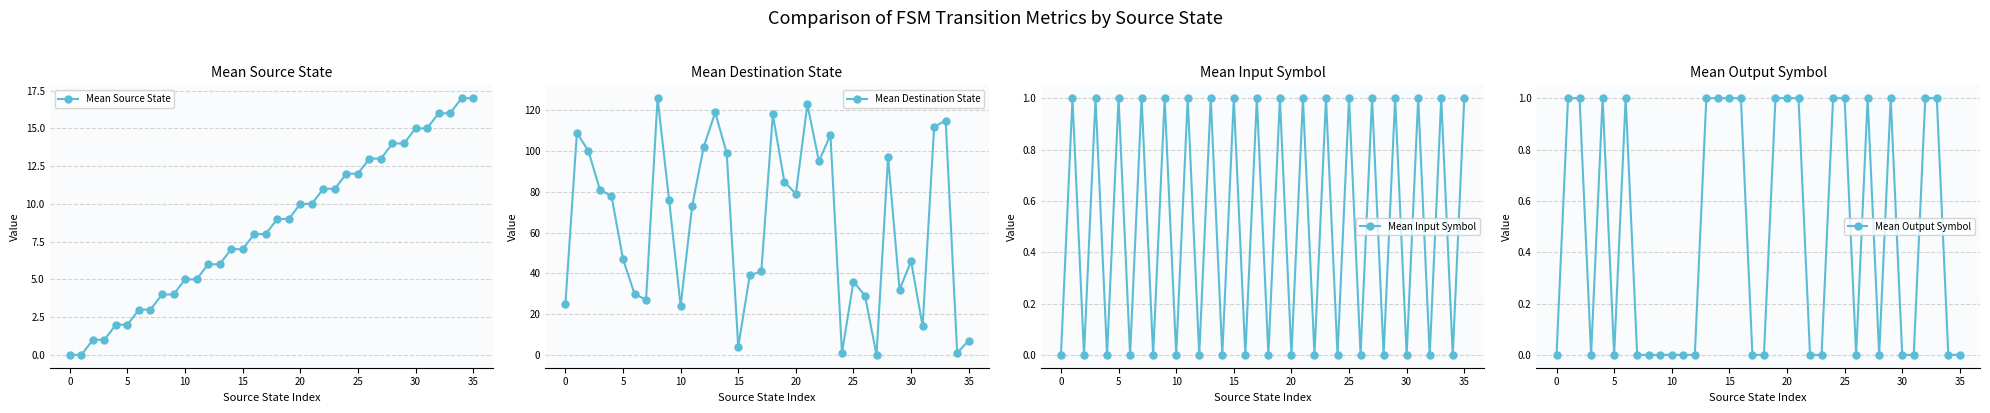

The value of Mean Source State at 35 is 17. True or false?

True